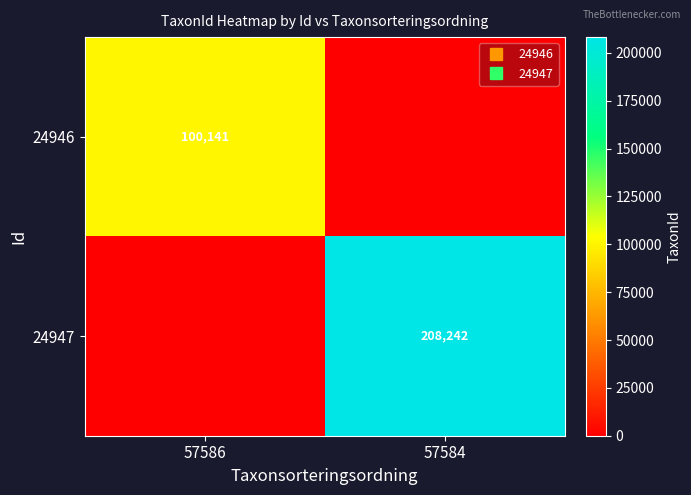

The value of 24947 at 57586 is 0. True or false?

True